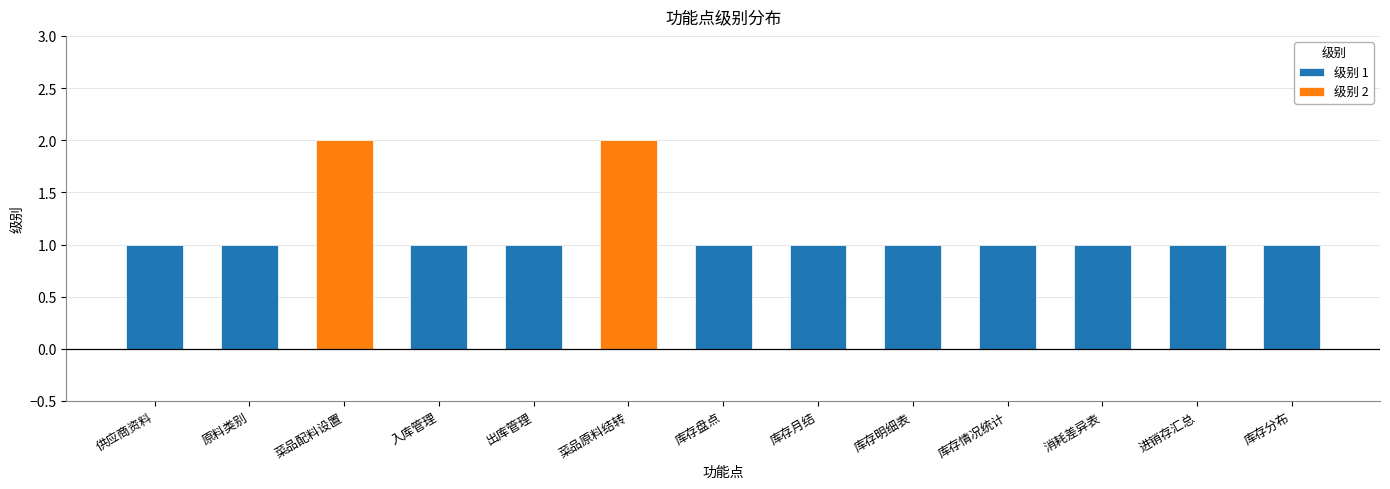

Which label corresponds to the largest value in the chart?

菜品配料设置